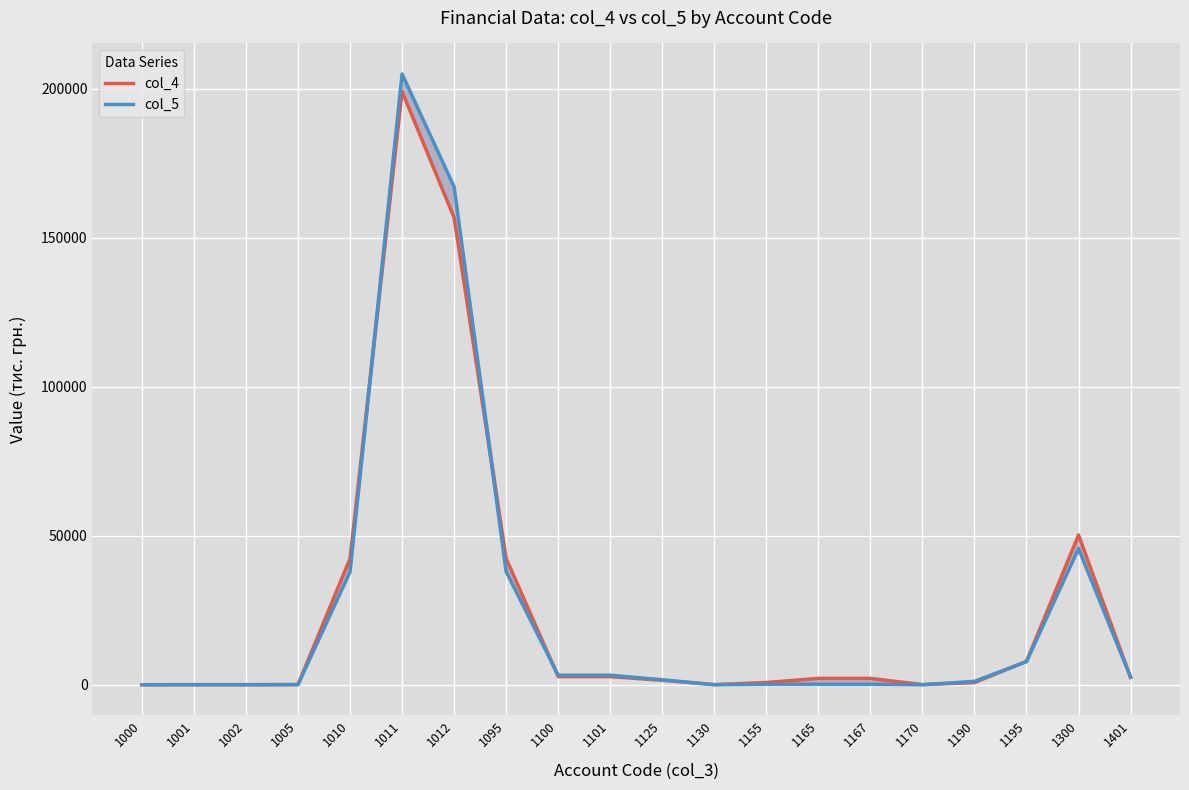

At which category does col_4 reach its first local peak?

1011